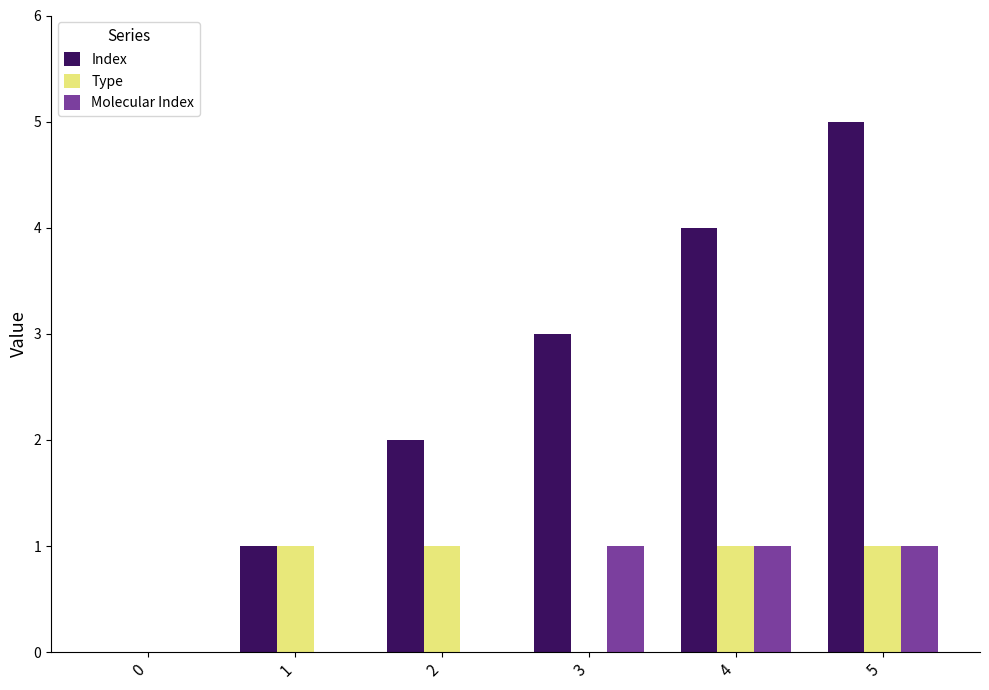

True or false: Type has a value of 1 at 2.

True